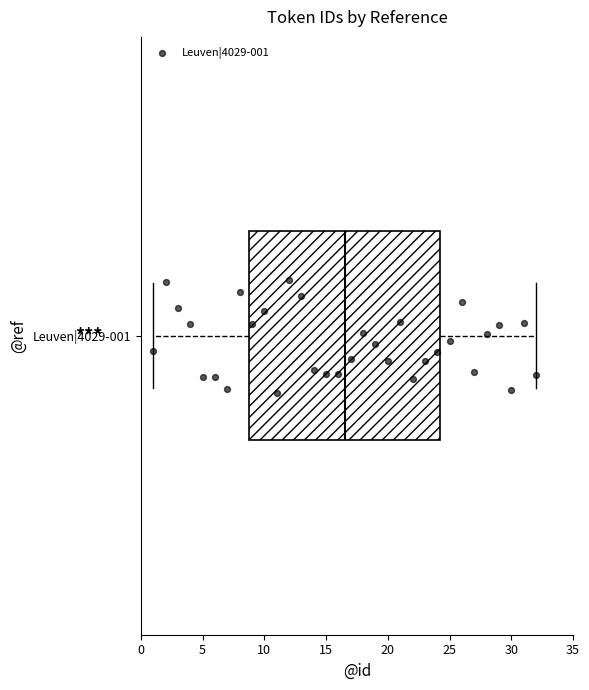

Read this box plot against the x-axis: the position of the median line, the range covered by the box, and the ends of both whiskers. The values are not printed on the chart, so give them approximately, as read against the axis.

median 16.5, box 9.0 to 24.5, whiskers 1.0 to 32.0